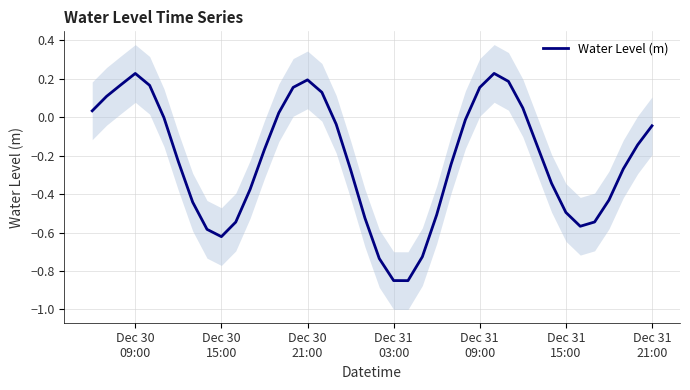

How many lines are shown in the chart?

1